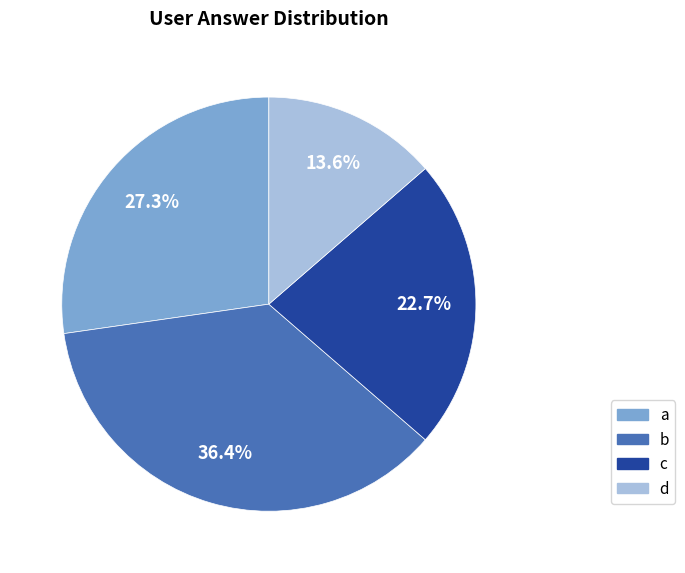

Is it true that c is 23% of the pie?

True